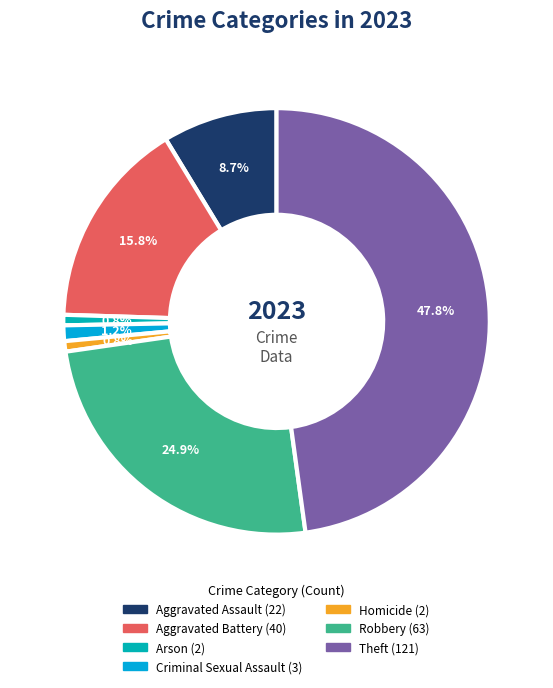

How many segments does this pie chart have?

7